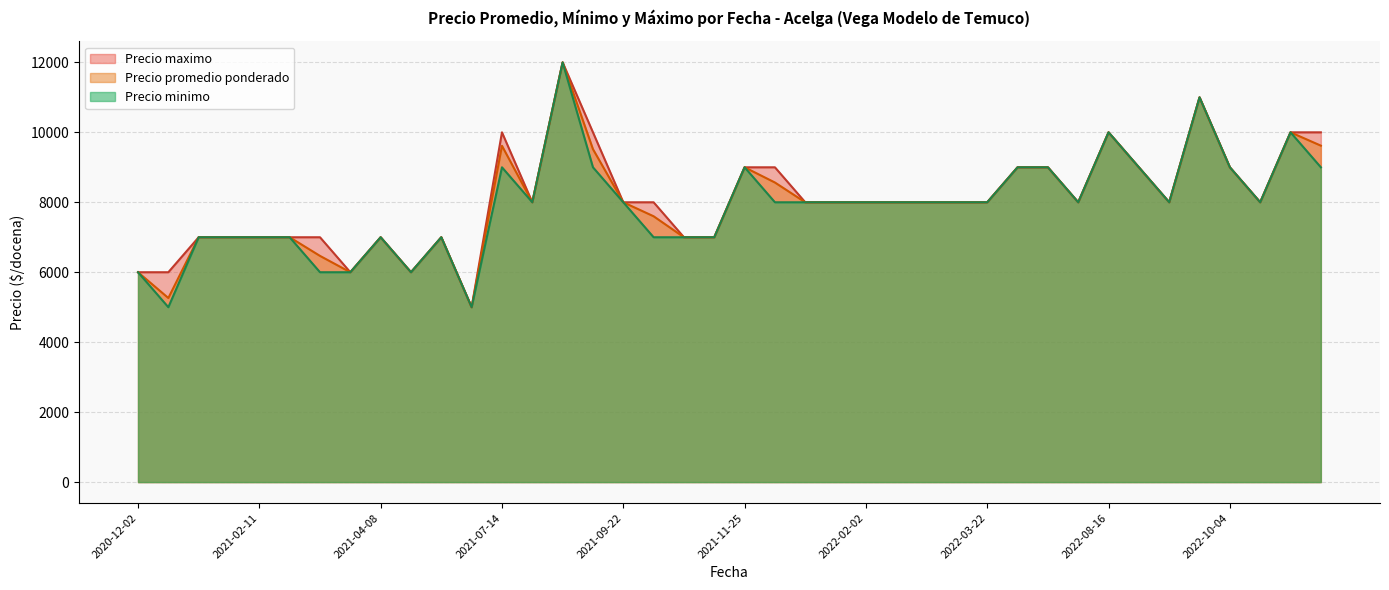

Is it true that Precio promedio ponderado equals 8696 at 2021-03-04?

False